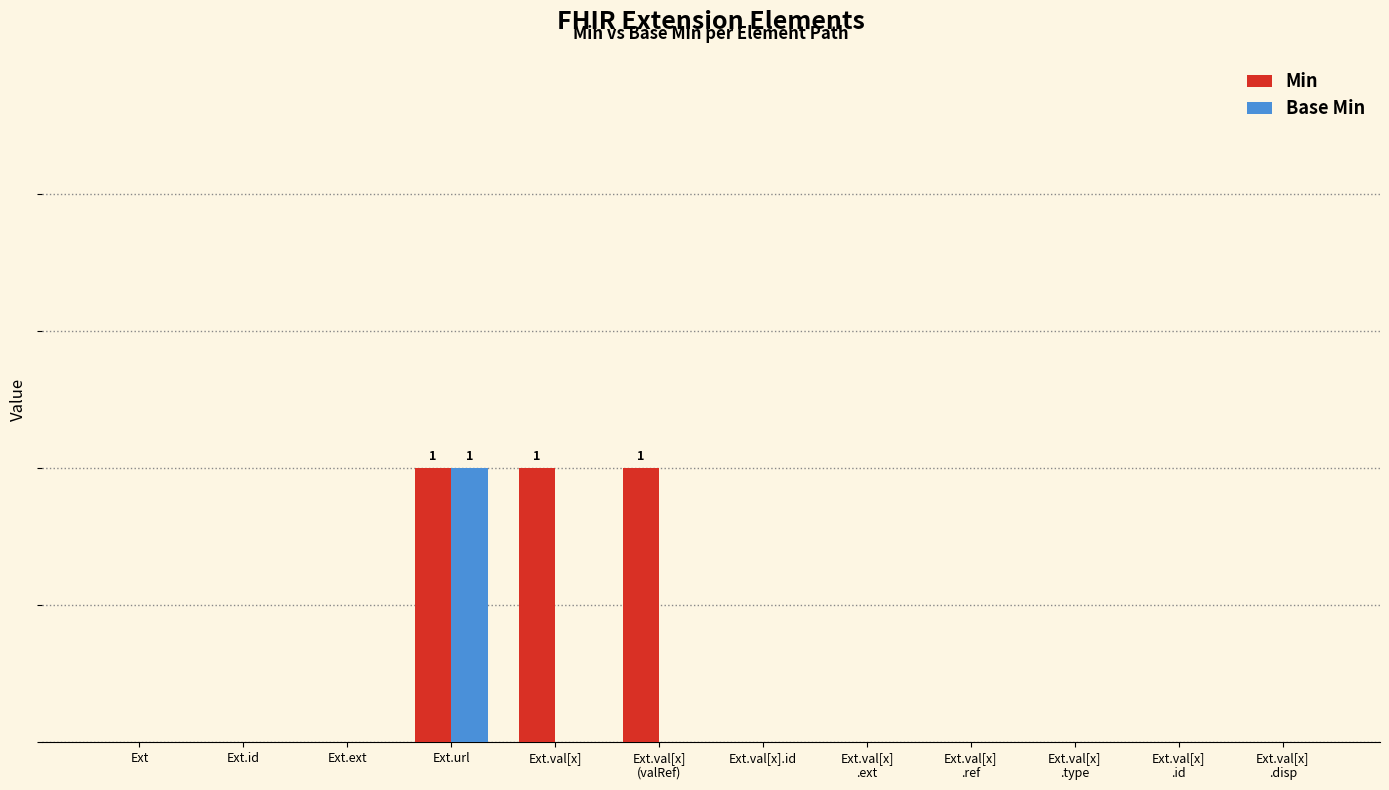

Are the bars horizontal?

No